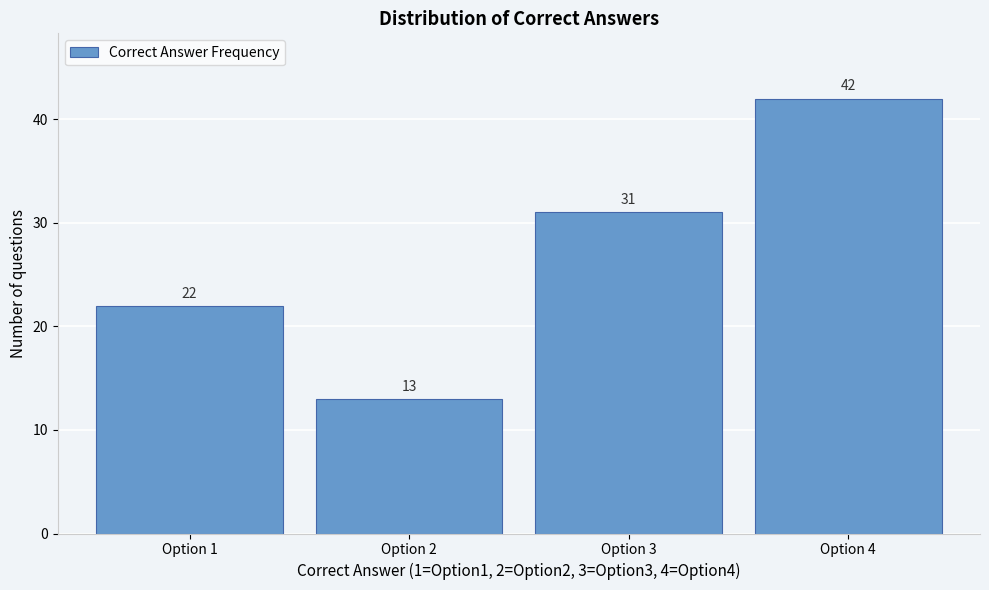

What is the height of the bar covering 3.5 to 4.5 on the x-axis?

42